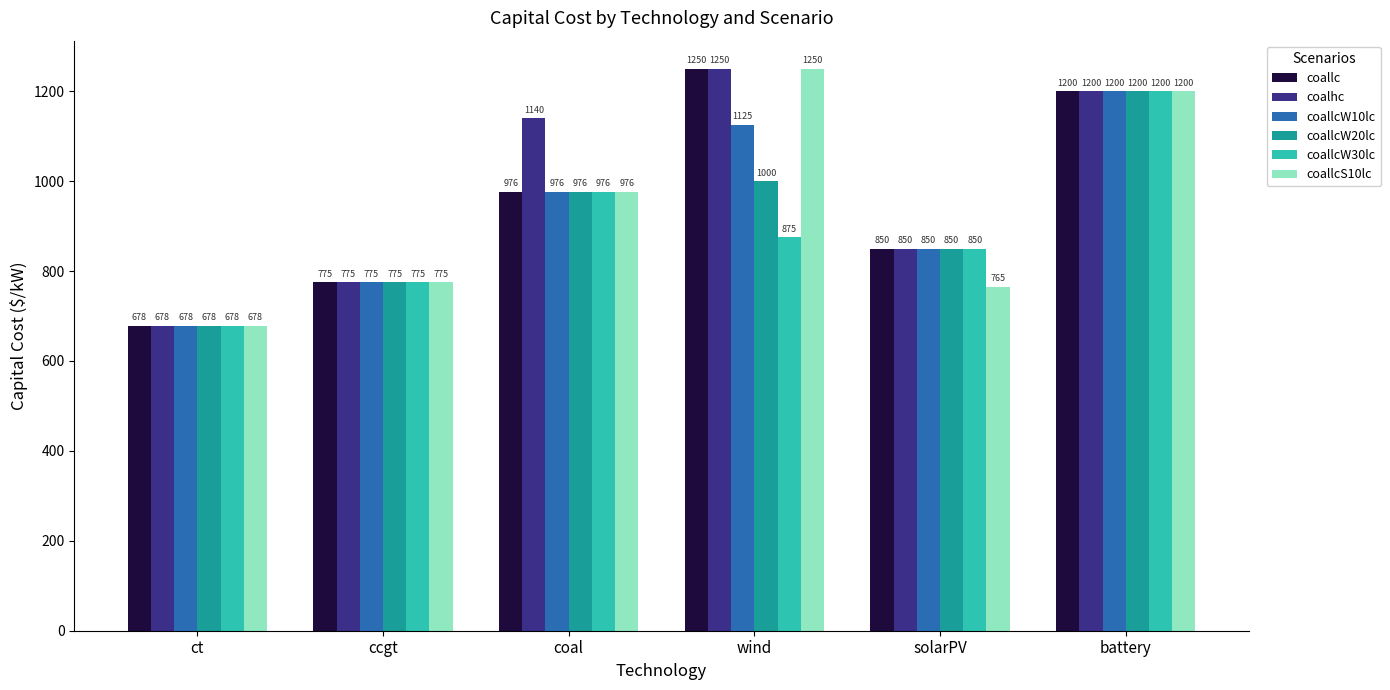

What is the sum of all coalhc values?

5893.4